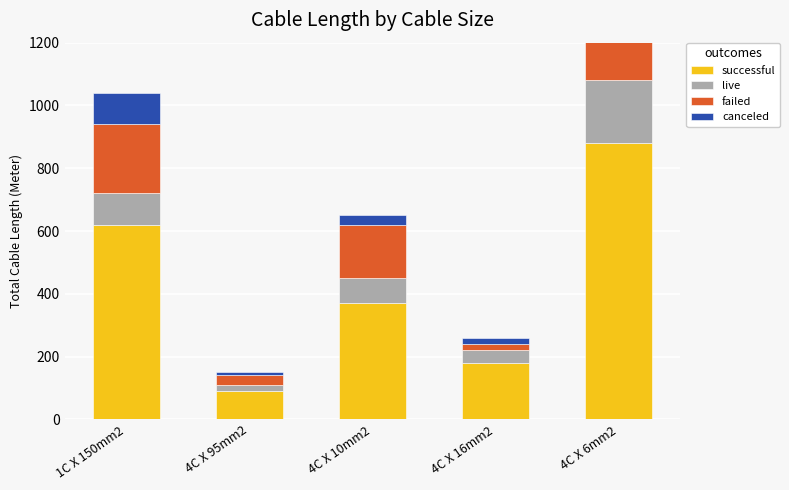

At which label is canceled closest to 65?

1C X 150mm2